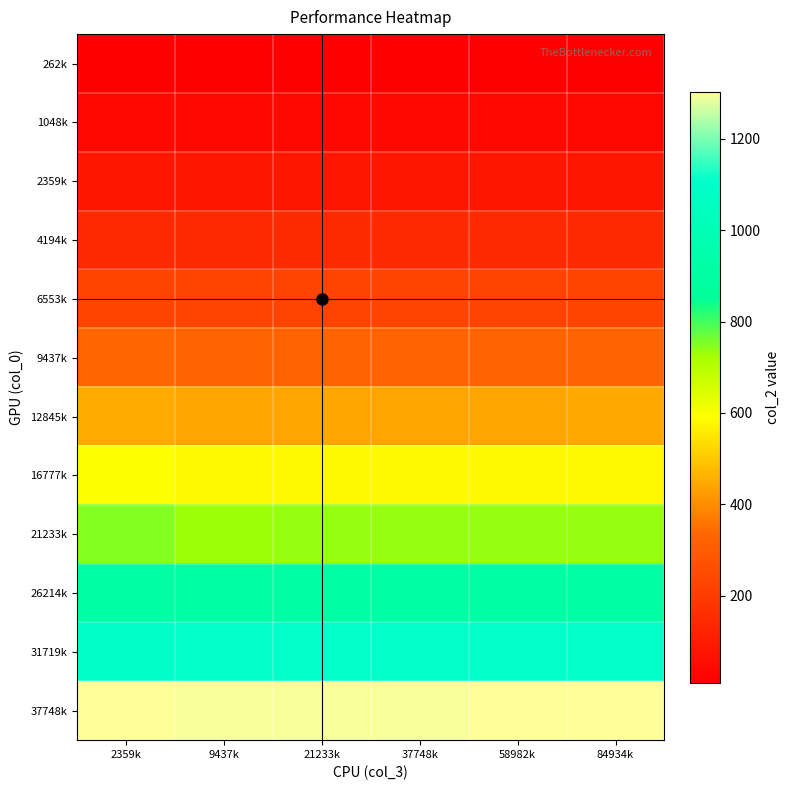

At which category is the sum across all series the highest?

2359k